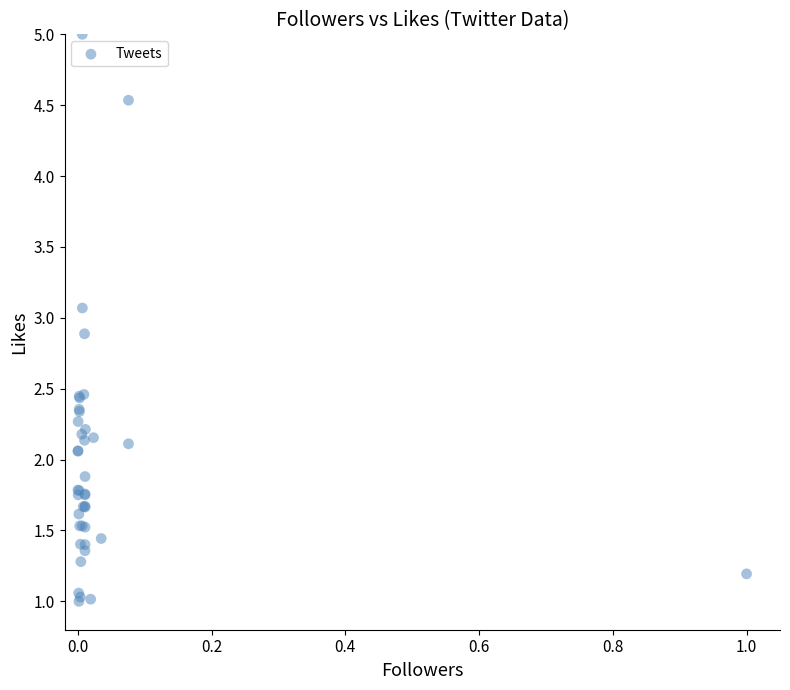

What Y value in the scatter plot is closest to 3?

3.1